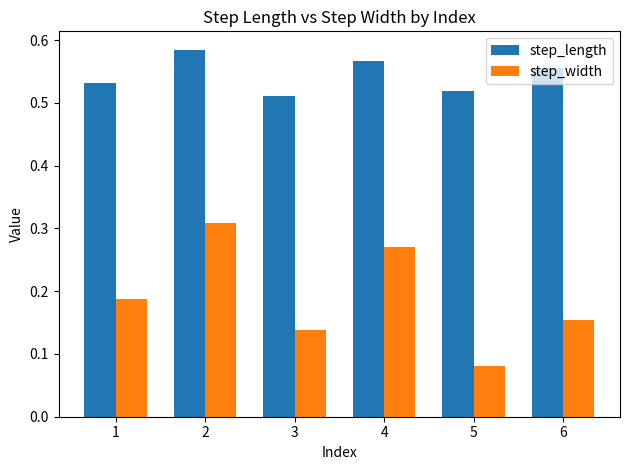

Is it true that step_width equals 0.2 at 2?

False